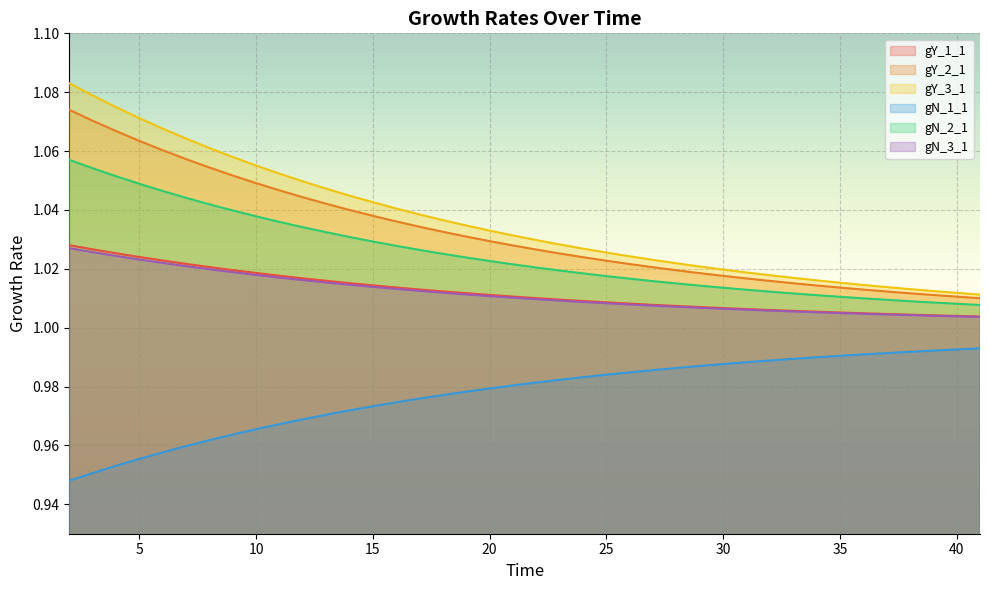

Rank the series by their maximum value, from highest to lowest.

gY_3_1, gY_2_1, gN_2_1, gY_1_1, gN_3_1, gN_1_1